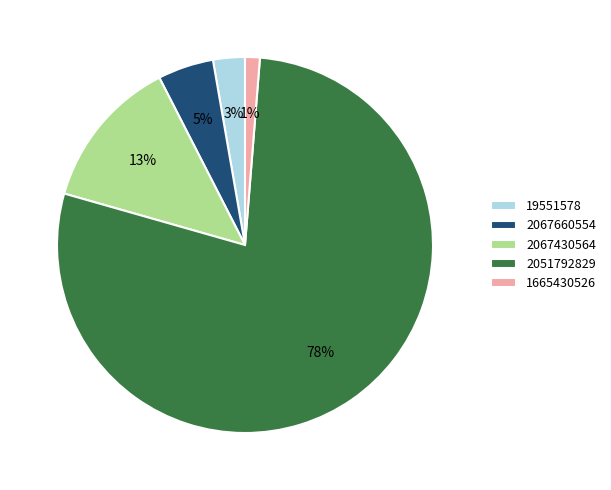

Which slice represents more than half of the pie?

2051792829